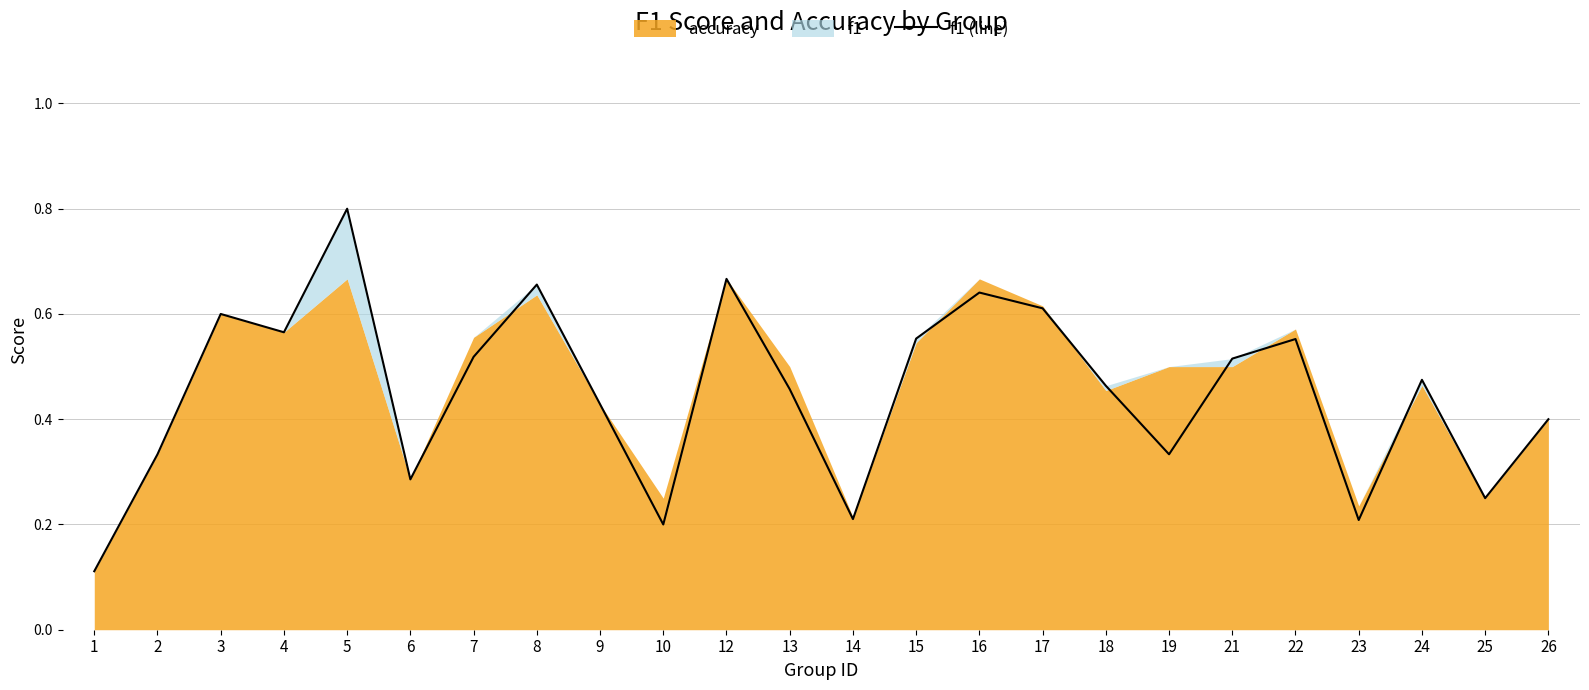

The chart shows a value of 0.5 at 13. True or false?

True